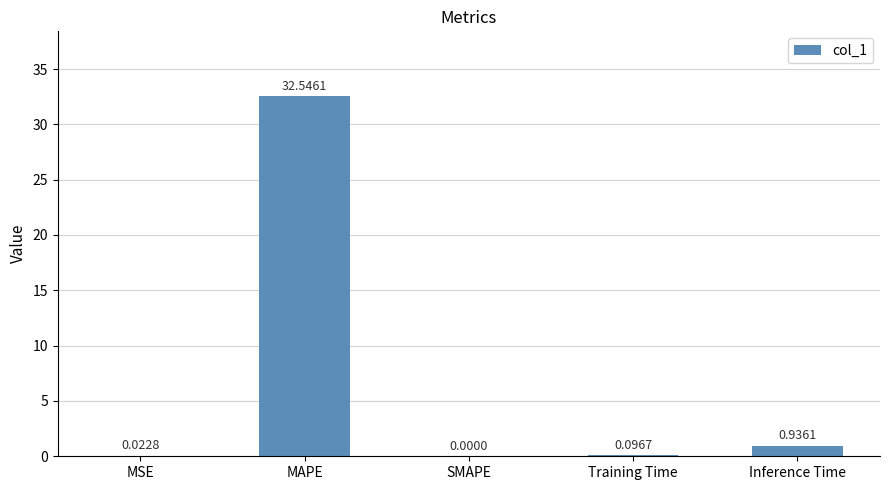

Where is the data nearest to the value 16?

Inference Time